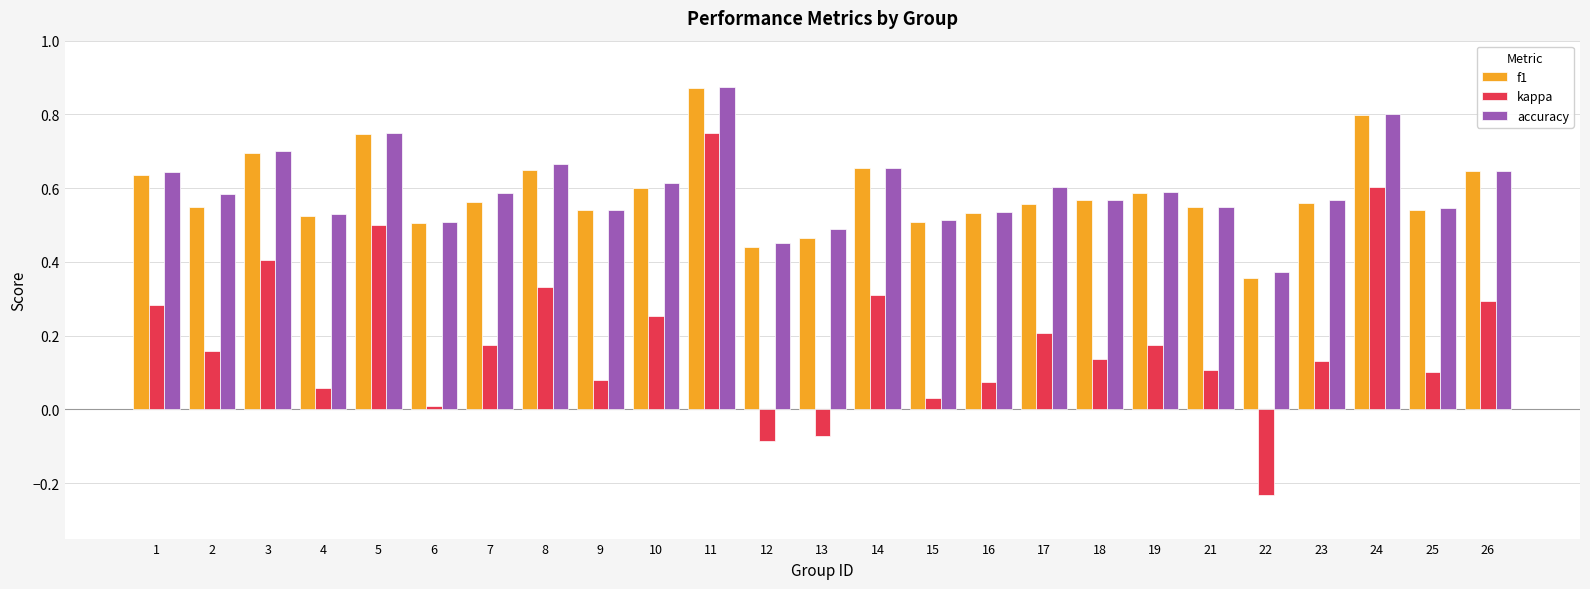

At which category is the sum across all series the highest?

11